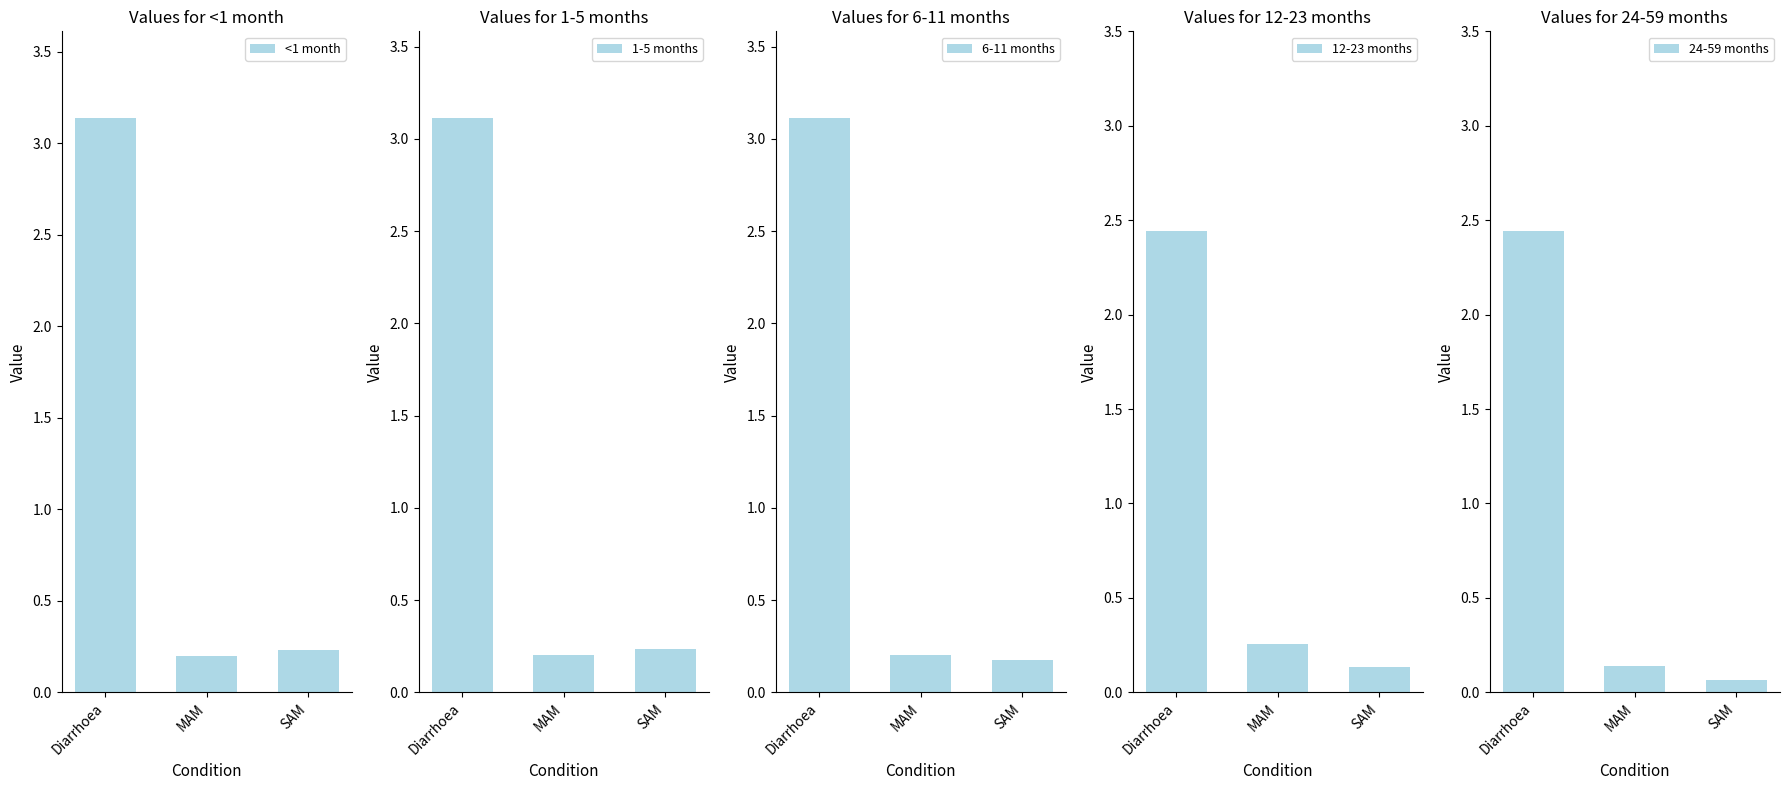

Rank the series by their maximum value, from highest to lowest.

<1 month, 1-5 months, 6-11 months, 12-23 months, 24-59 months